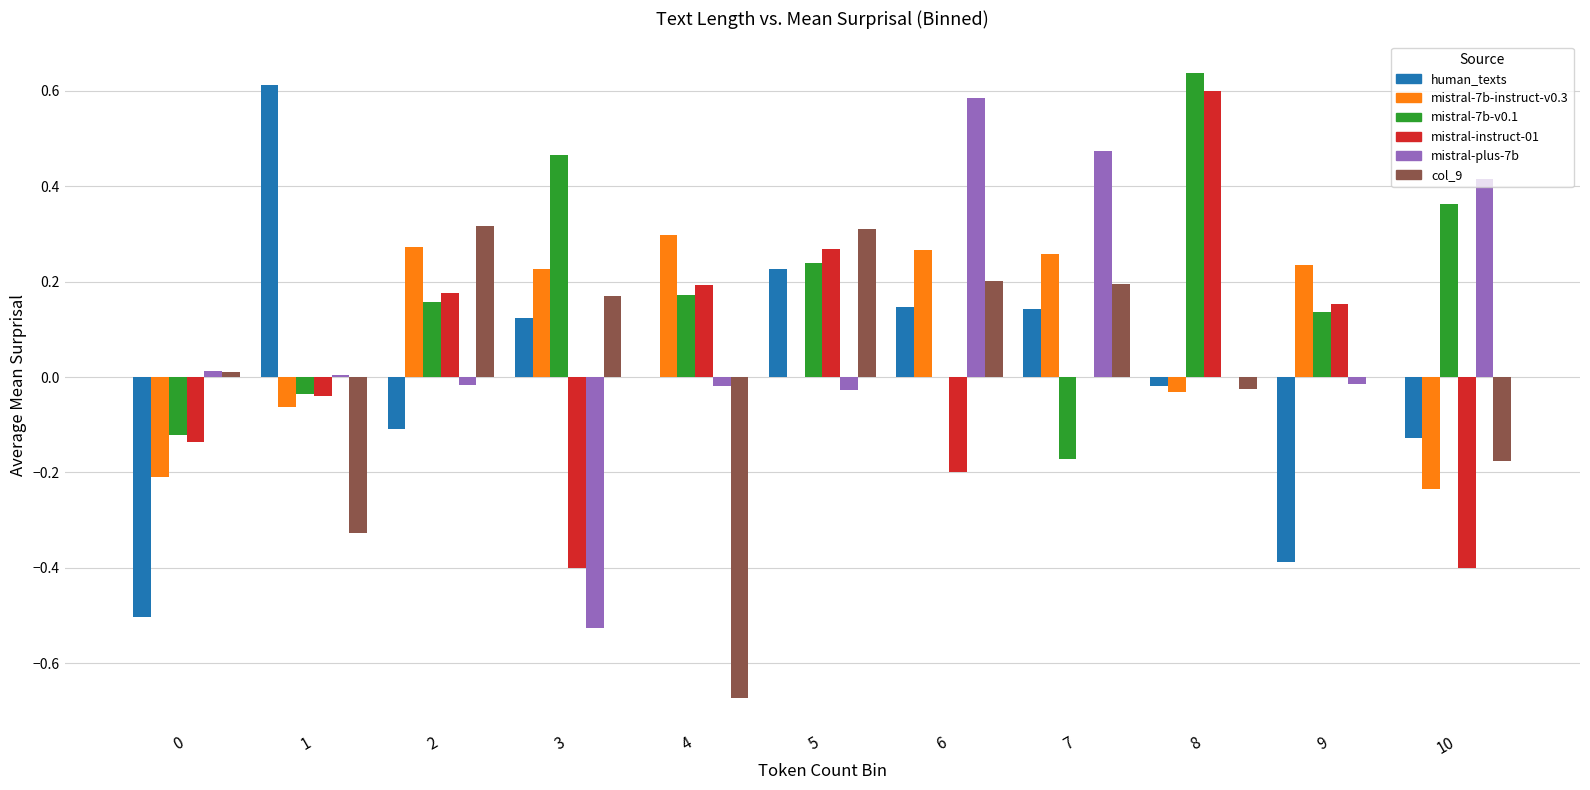

What is the total value across all series at 7?

0.9